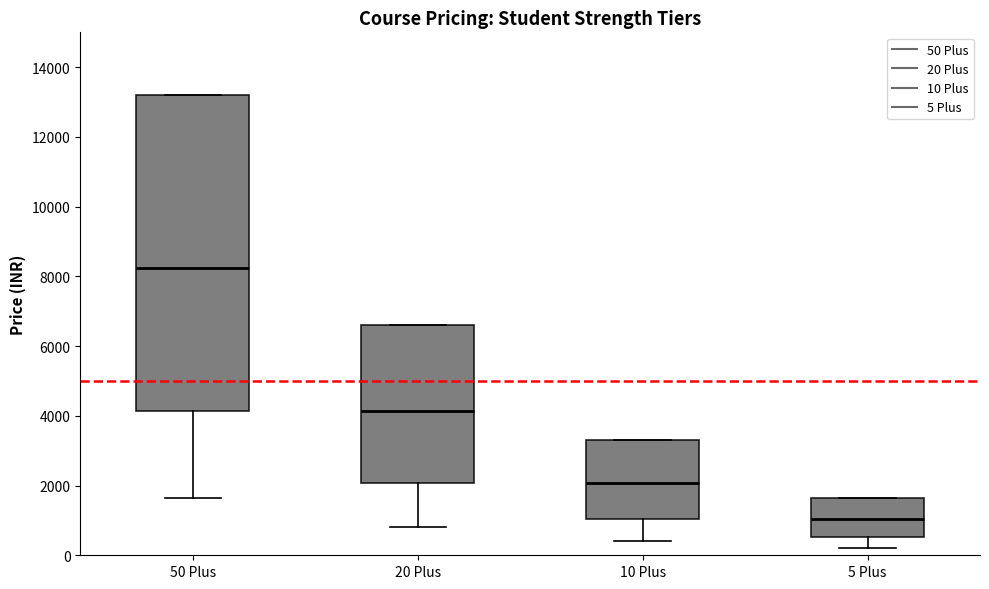

Reading left to right, transcribe this box plot: for each box, give where its median line is, the range the box spans, and where its two whiskers end, as read against the y-axis. The values are not printed on the chart, so give them approximately, as read against the axis.

50 Plus: median 8200, box 4200 to 13200, whiskers 1600 to 13200
20 Plus: median 4200, box 2000 to 6600, whiskers 800 to 6600
10 Plus: median 2000, box 1000 to 3400, whiskers 400 to 3400
5 Plus: median 1000, box 600 to 1600, whiskers 200 to 1600